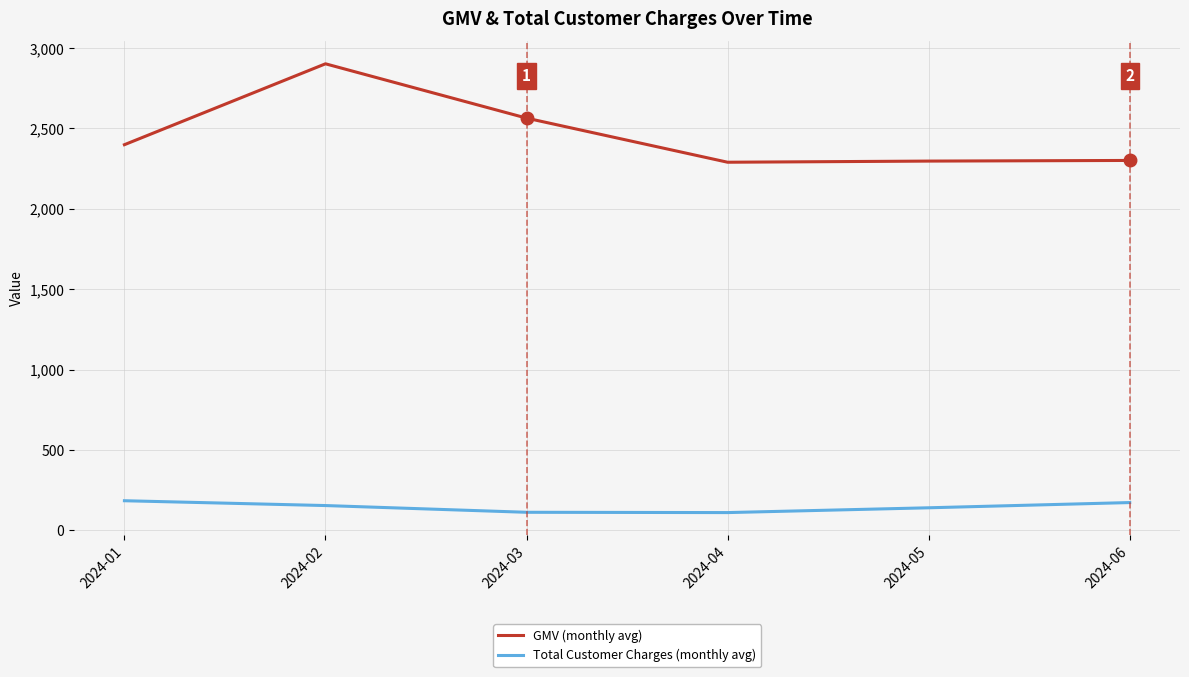

What is the maximum value shown in the chart?

2902.5